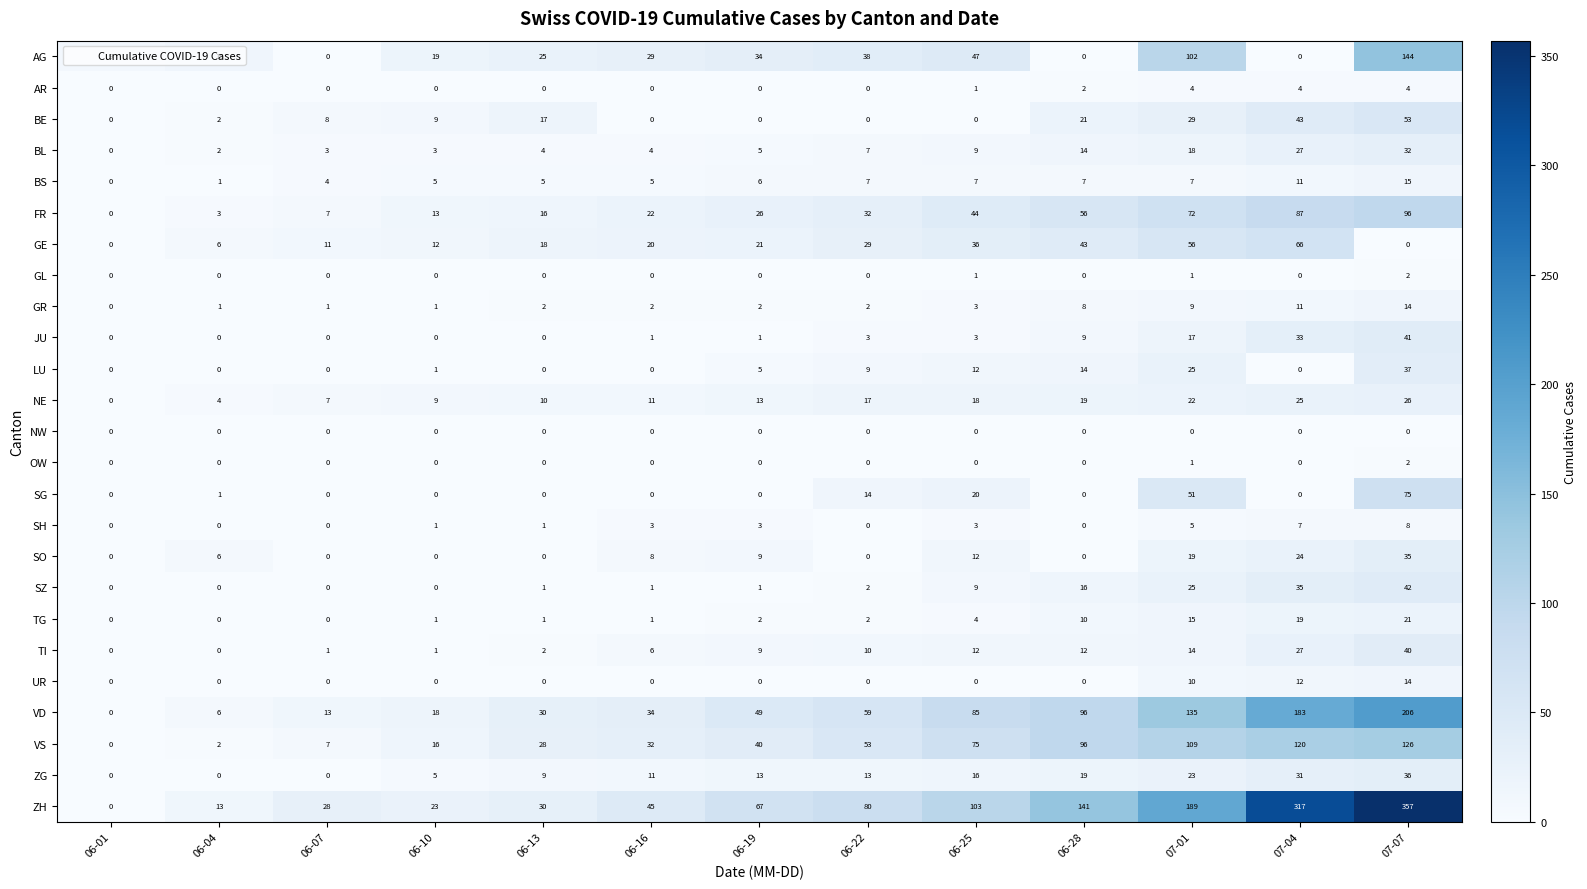

What is the approximate value of LU at 07-01?

25